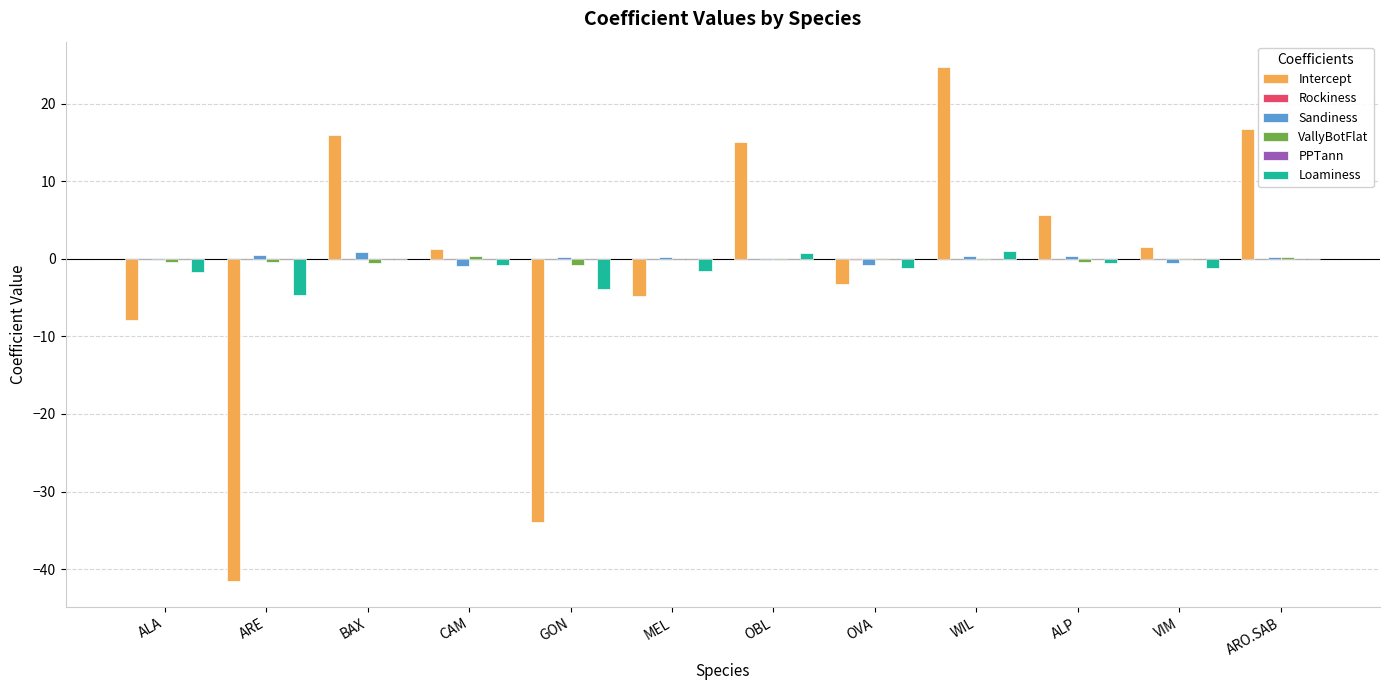

How many groups of bars are there?

12